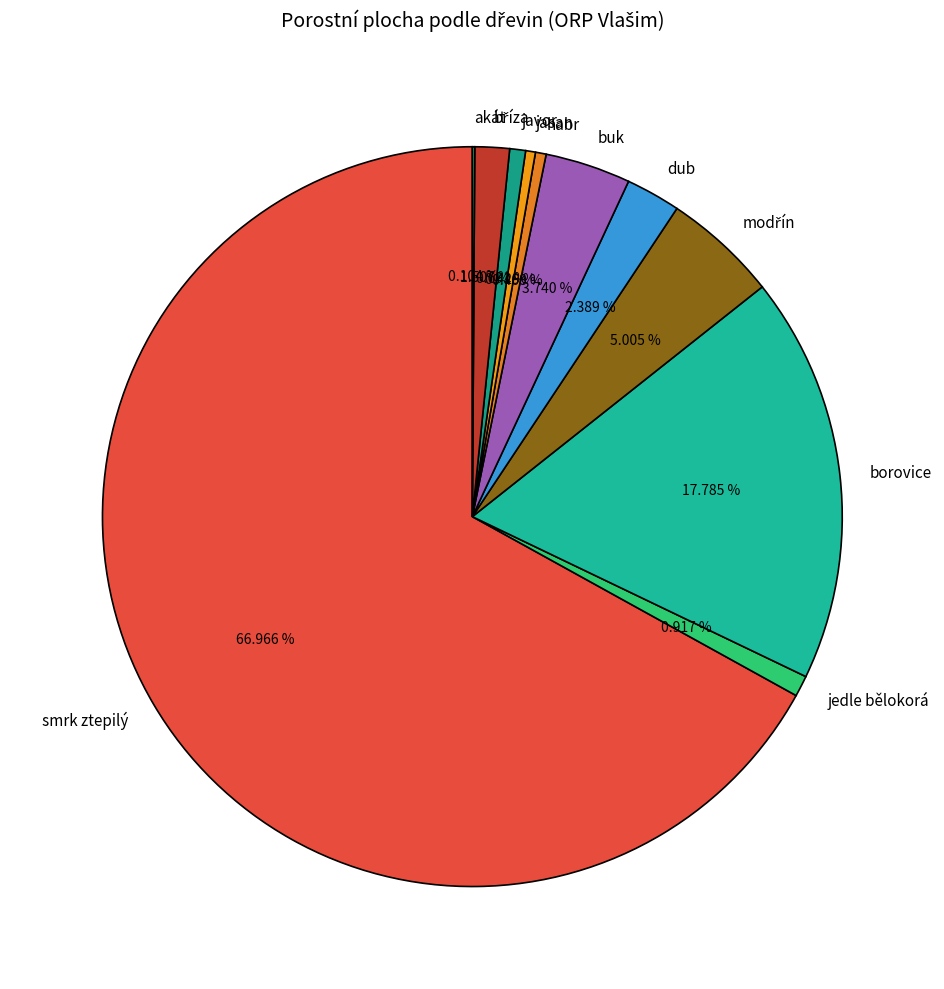

Does smrk ztepilý account for over 50% of the chart?

Yes